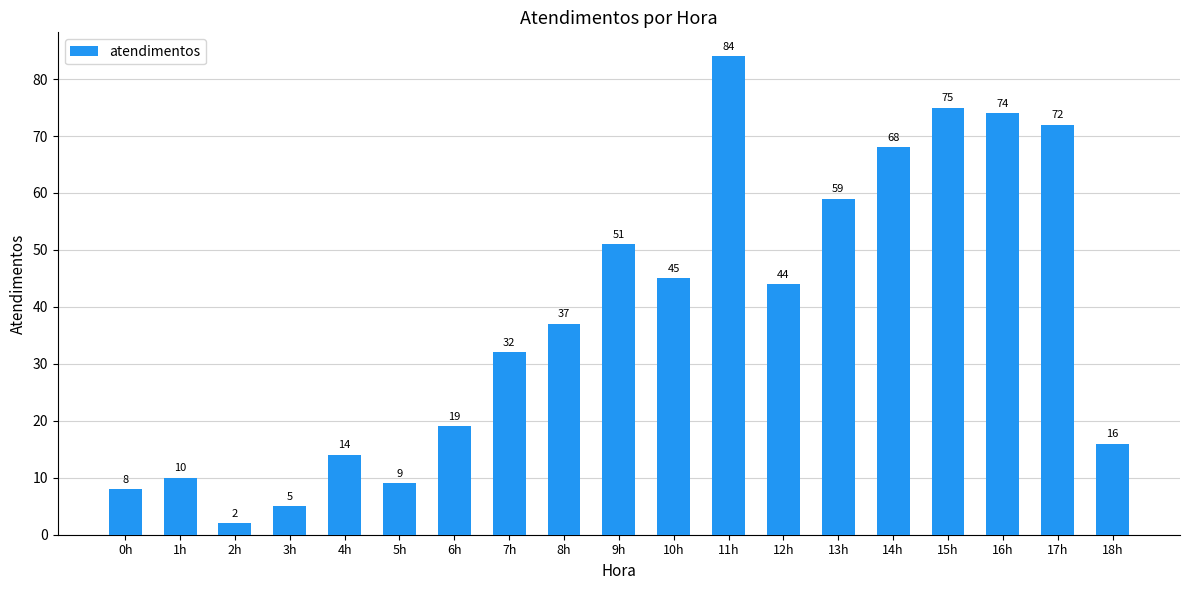

True or false: the data shows 69 at 12h.

False